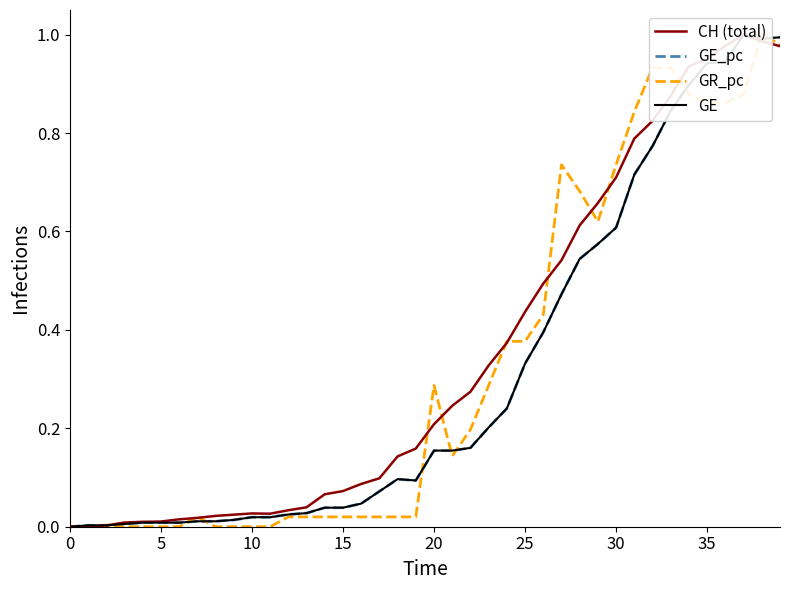

Does the chart have visible grid lines?

No